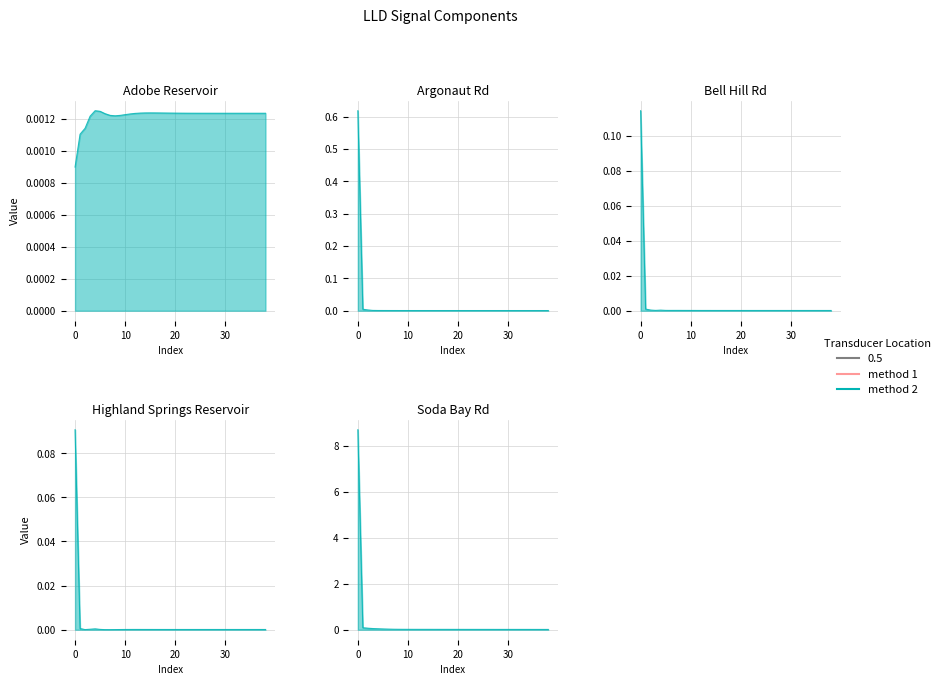

At how many categories does at least one series exceed 5?

1